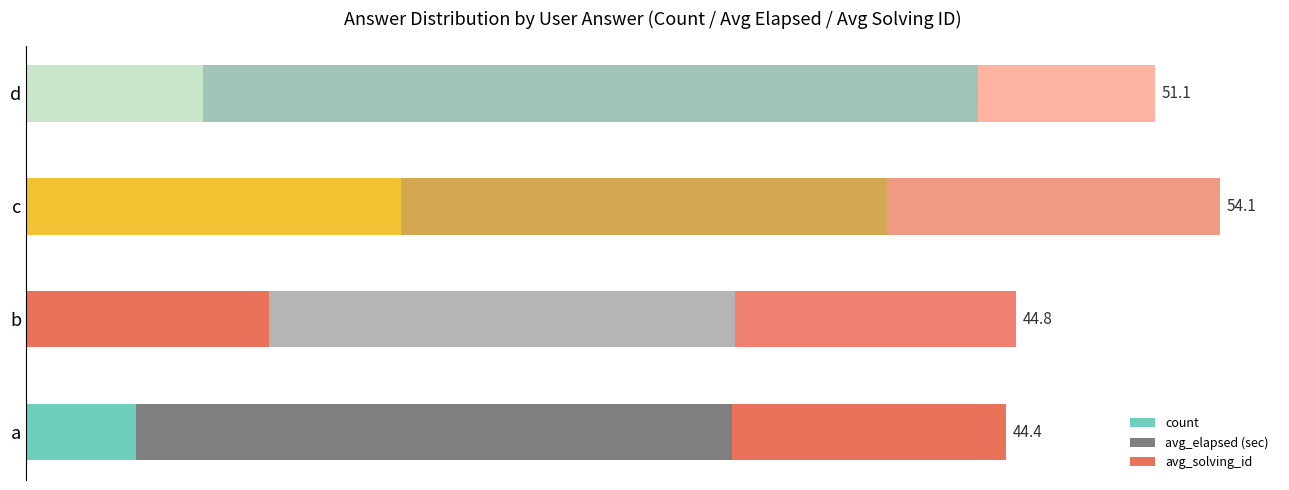

What are all the series names shown in the legend?

count, avg_elapsed (sec), avg_solving_id